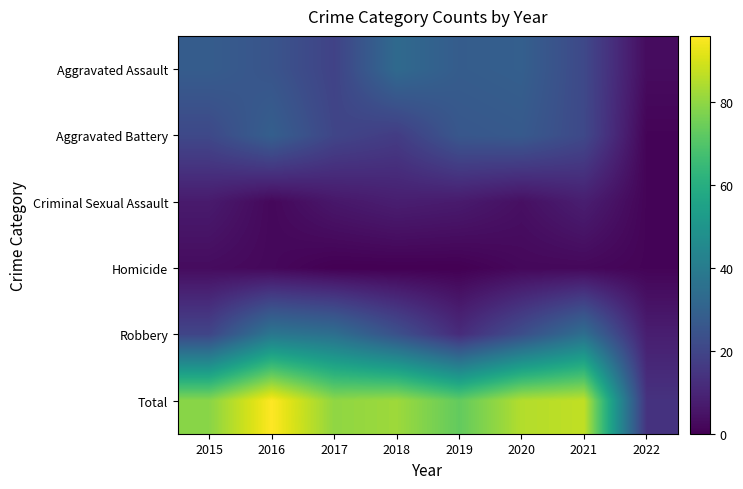

How many categories are shown in the chart?

8